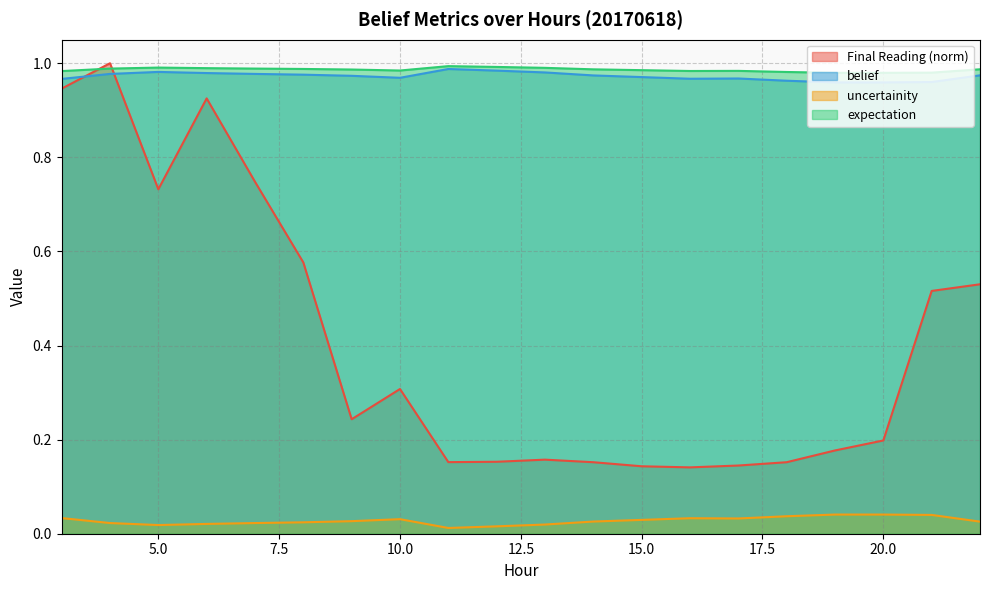

Which series has the largest range (max minus min)?

Final Reading (norm)